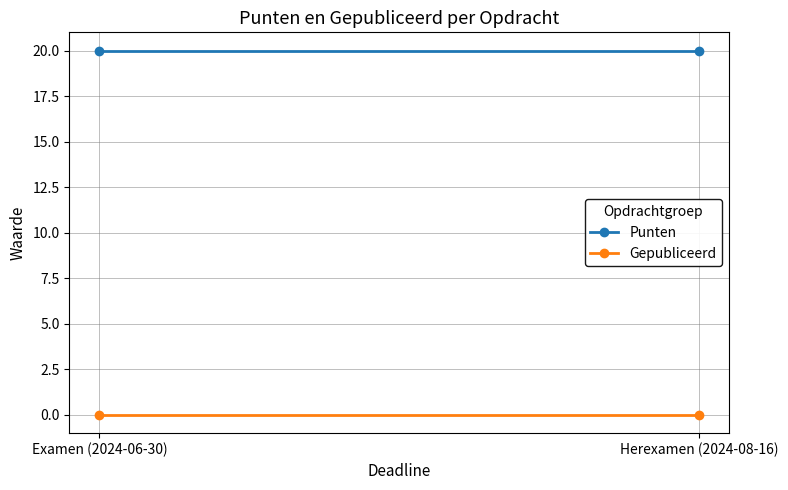

Which category has the lowest value across all series?

Examen (2024-06-30)